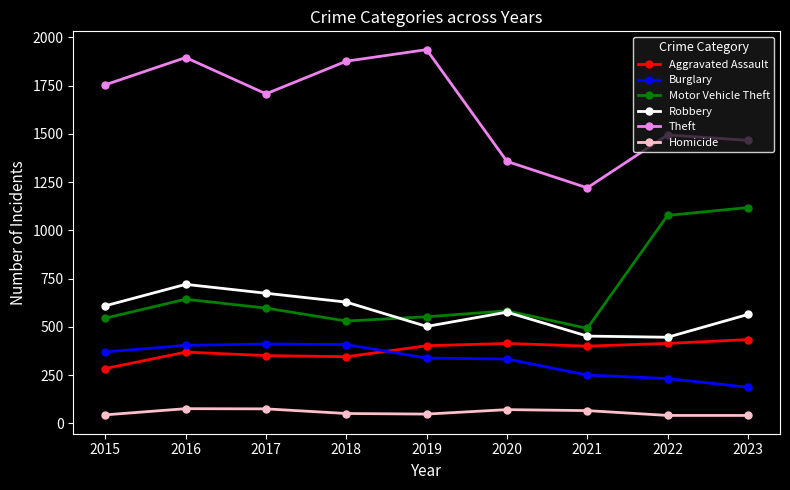

Which series changed the most between 2017 and 2022?

Motor Vehicle Theft